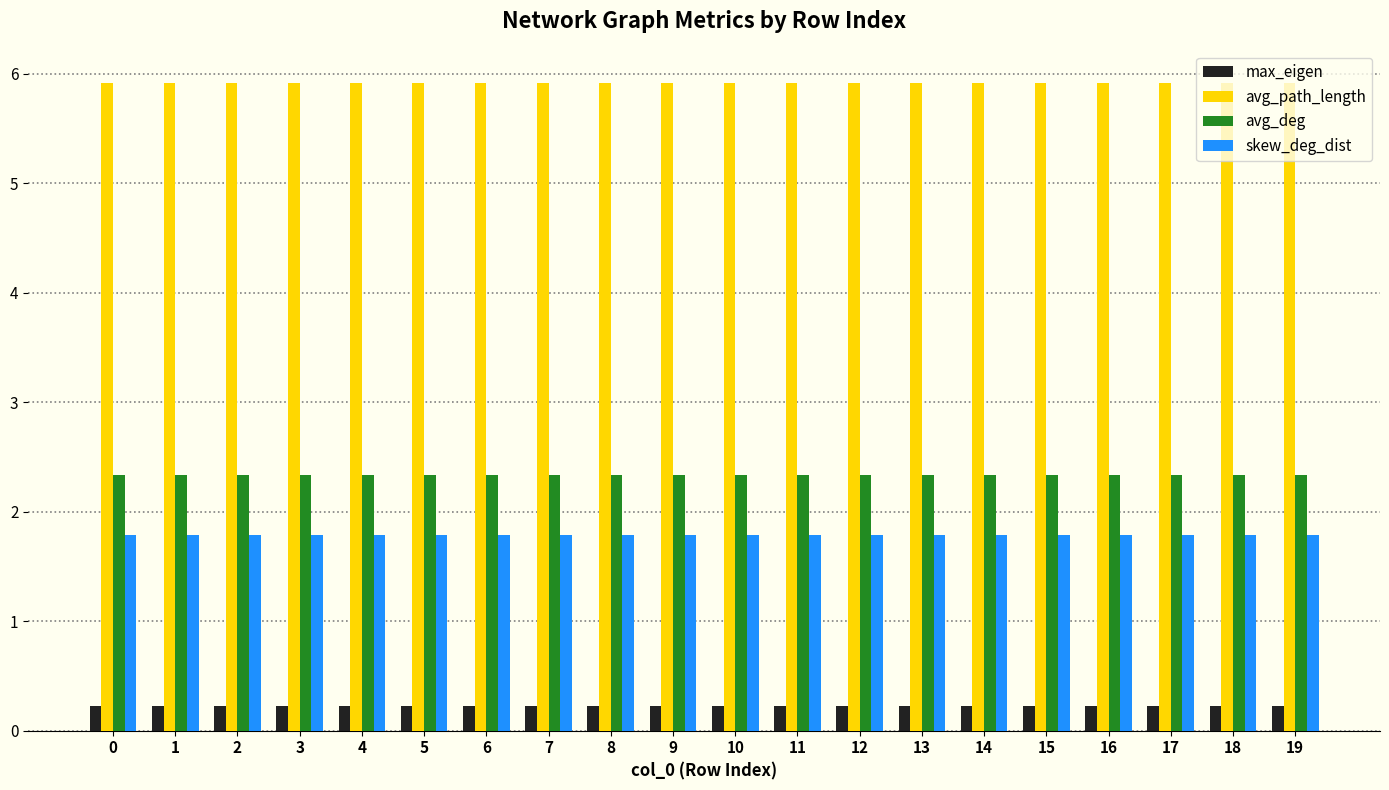

At how many categories does at least one series exceed 1?

20